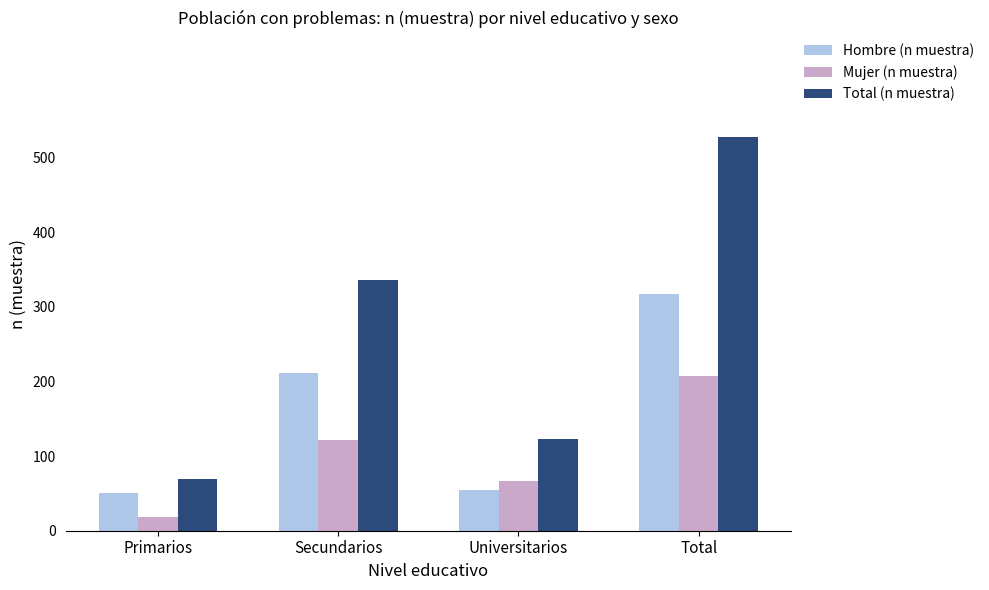

True or false: Total (n muestra) has a value of 69 at Primarios.

True